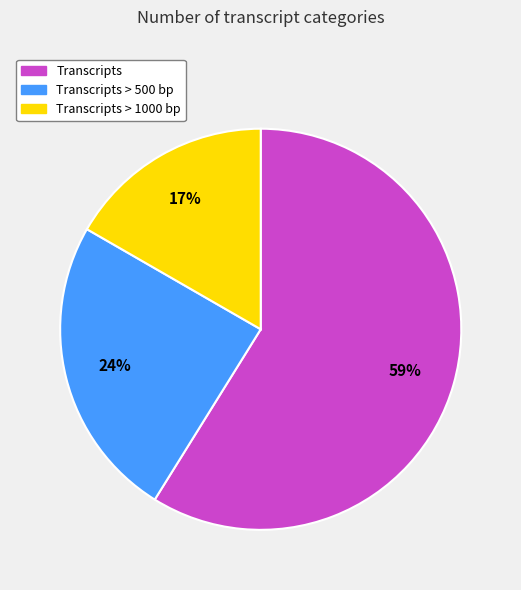

Is there a majority slice in this chart?

Yes